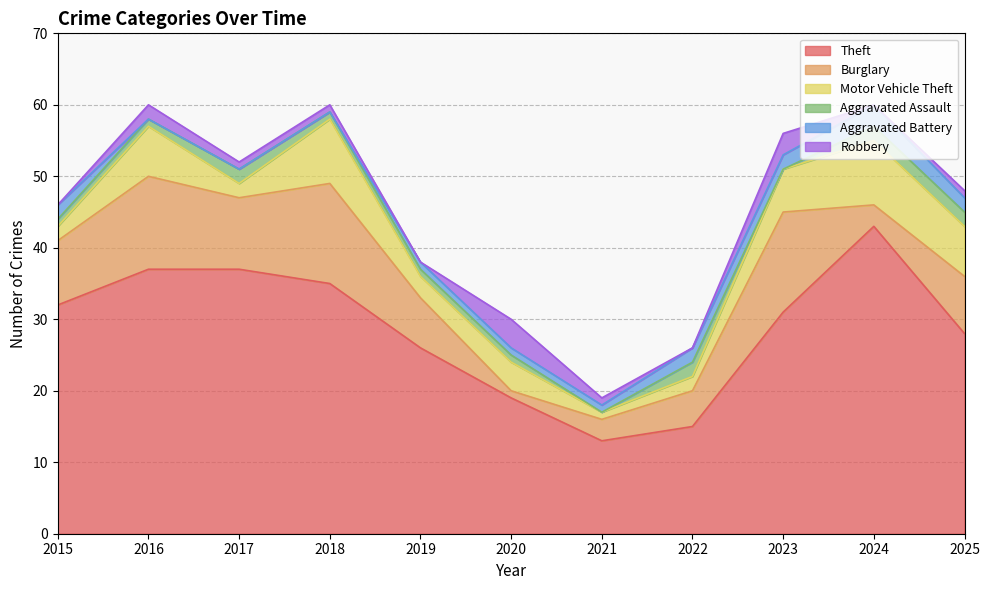

Between 2019 and 2023, which is larger?

2023